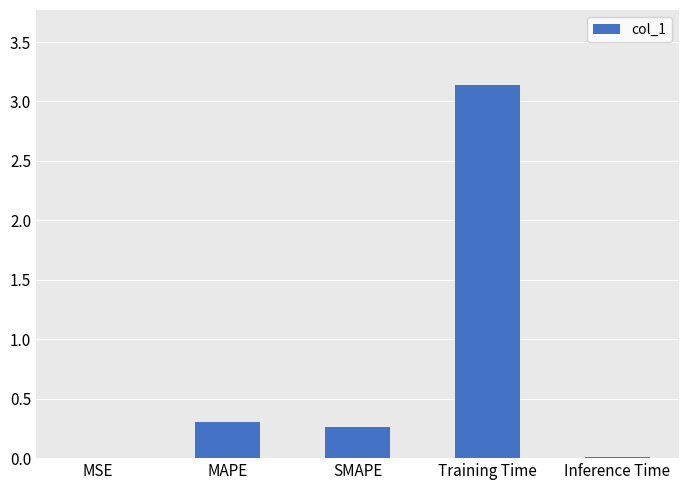

Between MSE and Training Time, which is larger?

Training Time